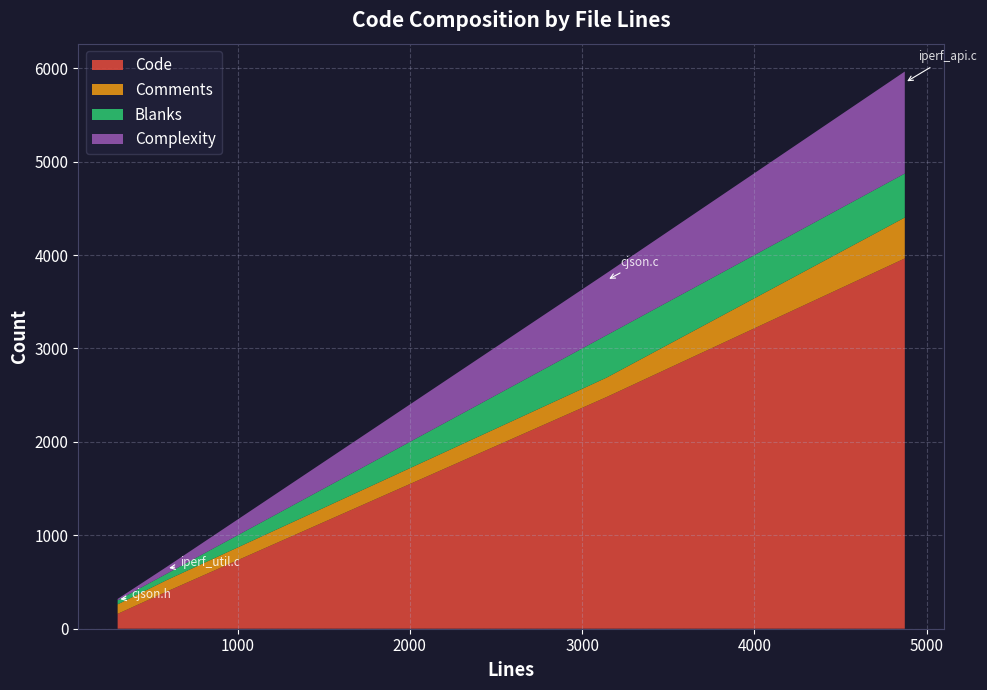

What is the maximum value for Code?

3964